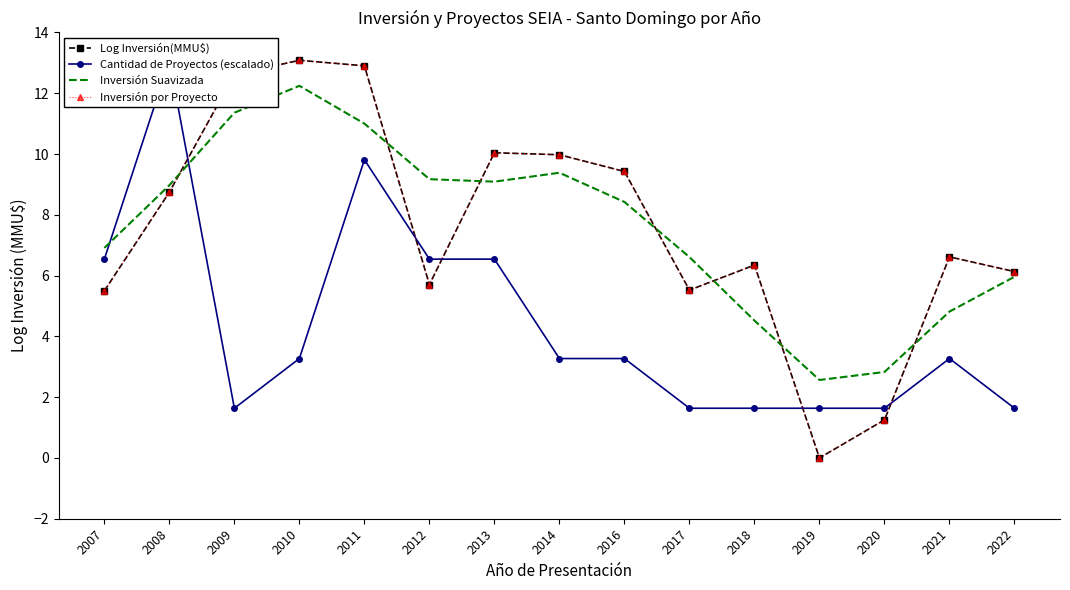

Reading left to right, extract all data points from this chart.

Log Inversión(MMU$): 2007=5.5	2008=8.7	2009=12.6	2010=13.1	2011=12.9	2012=5.7	2013=10.0	2014=10.0	2016=9.4	2017=5.5	2018=6.3	2019=0.0	2020=1.3	2021=6.6	2022=6.1
Cantidad de Proyectos (escalado): 2007=6.5	2008=13.1	2009=1.6	2010=3.3	2011=9.8	2012=6.5	2013=6.5	2014=3.3	2016=3.3	2017=1.6	2018=1.6	2019=1.6	2020=1.6	2021=3.3	2022=1.6
Inversión Suavizada: 2007=6.9	2008=9.0	2009=11.4	2010=12.2	2011=11.0	2012=9.2	2013=9.1	2014=9.4	2016=8.4	2017=6.6	2018=4.5	2019=2.6	2020=2.8	2021=4.8	2022=6.0
Inversión por Proyecto: 2007=5.5	2008=8.7	2009=12.6	2010=13.1	2011=12.9	2012=5.7	2013=10.0	2014=10.0	2016=9.4	2017=5.5	2018=6.3	2019=0.0	2020=1.3	2021=6.6	2022=6.1